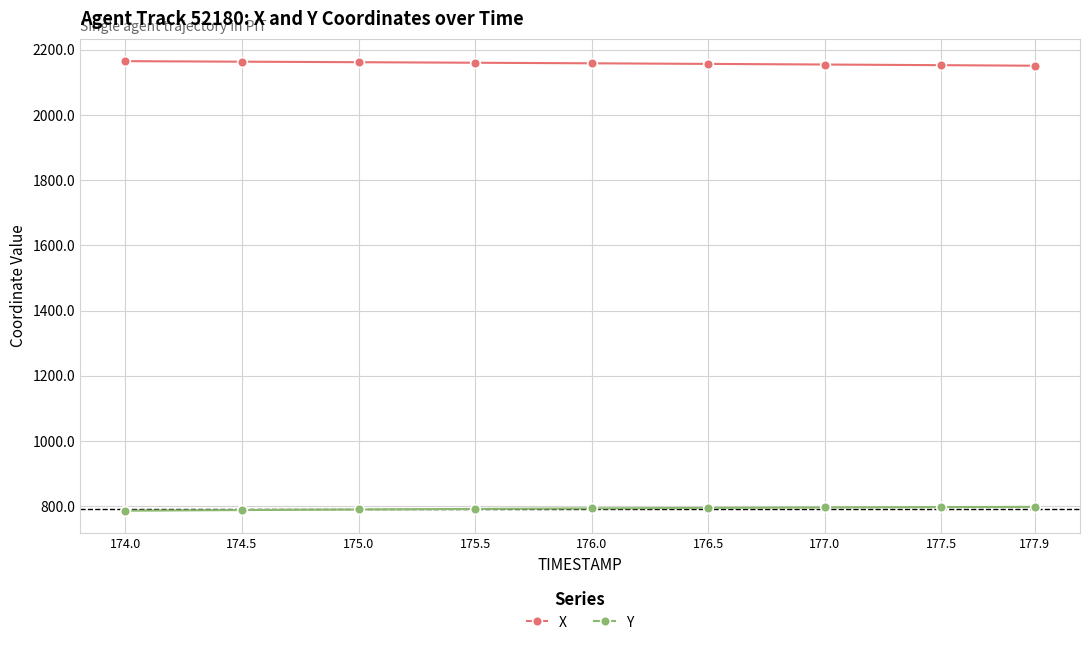

What is the difference between the second highest and second lowest values in the Y series?

9.2